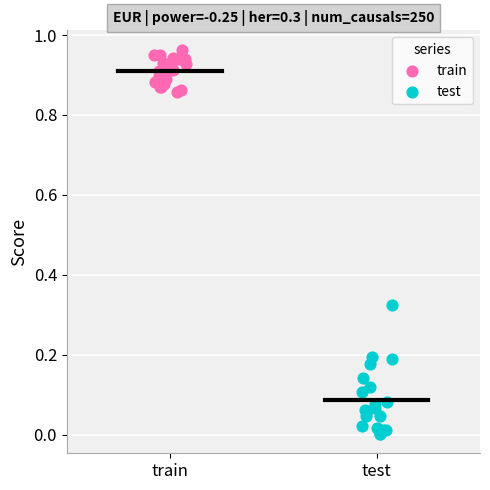

Which series reaches the maximum Y coordinate?

train